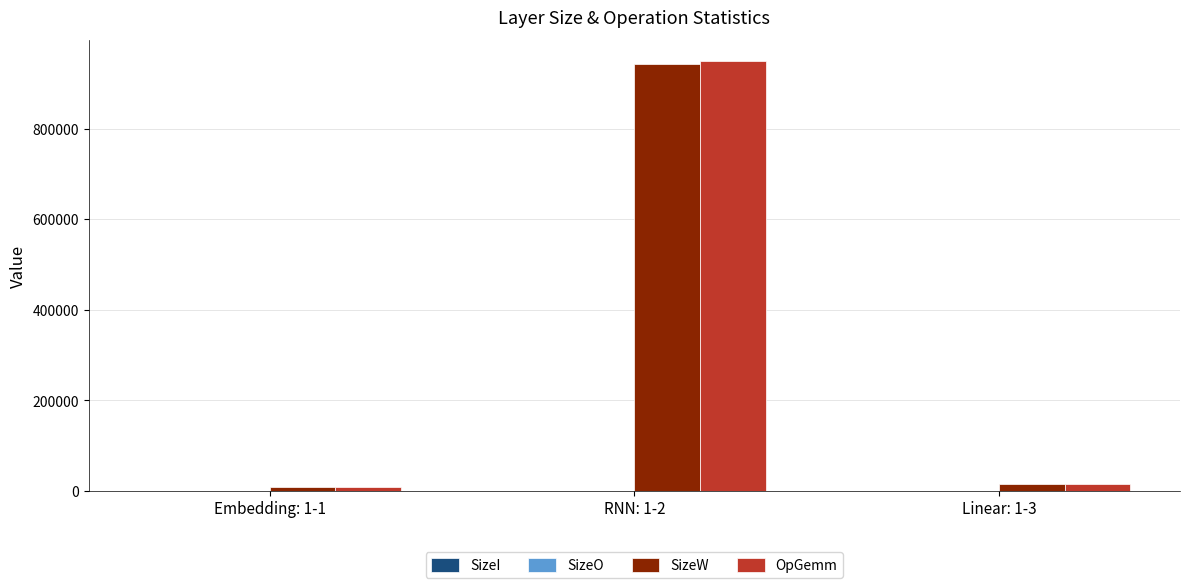

How many groups of bars are there?

3